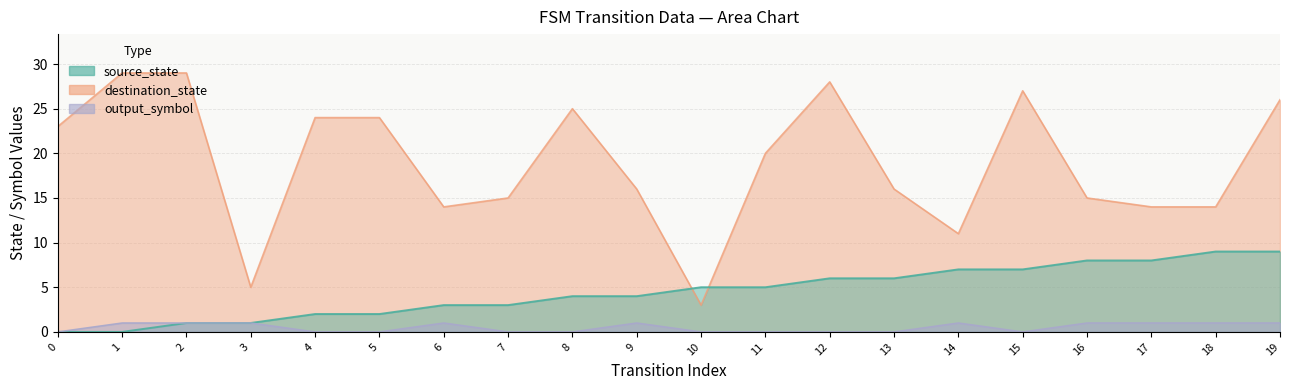

Reading left to right, extract all data points from this chart.

source_state: 0	0	1	1	2	2	3	3	4	4	5	5	6	6	7	7	8	8	9	9
destination_state: 23	29	29	5	24	24	14	15	25	16	3	20	28	16	11	27	15	14	14	26
output_symbol: 0	1	1	1	0	0	1	0	0	1	0	0	0	0	1	0	1	1	1	1